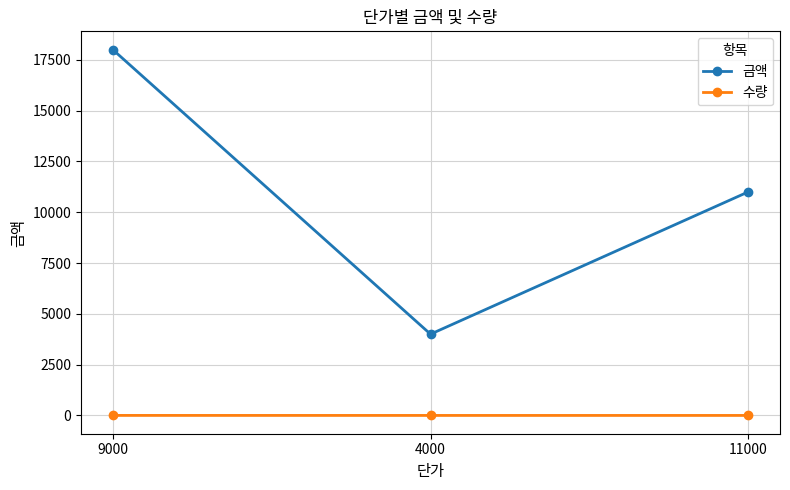

What is the maximum value shown in the chart?

18000